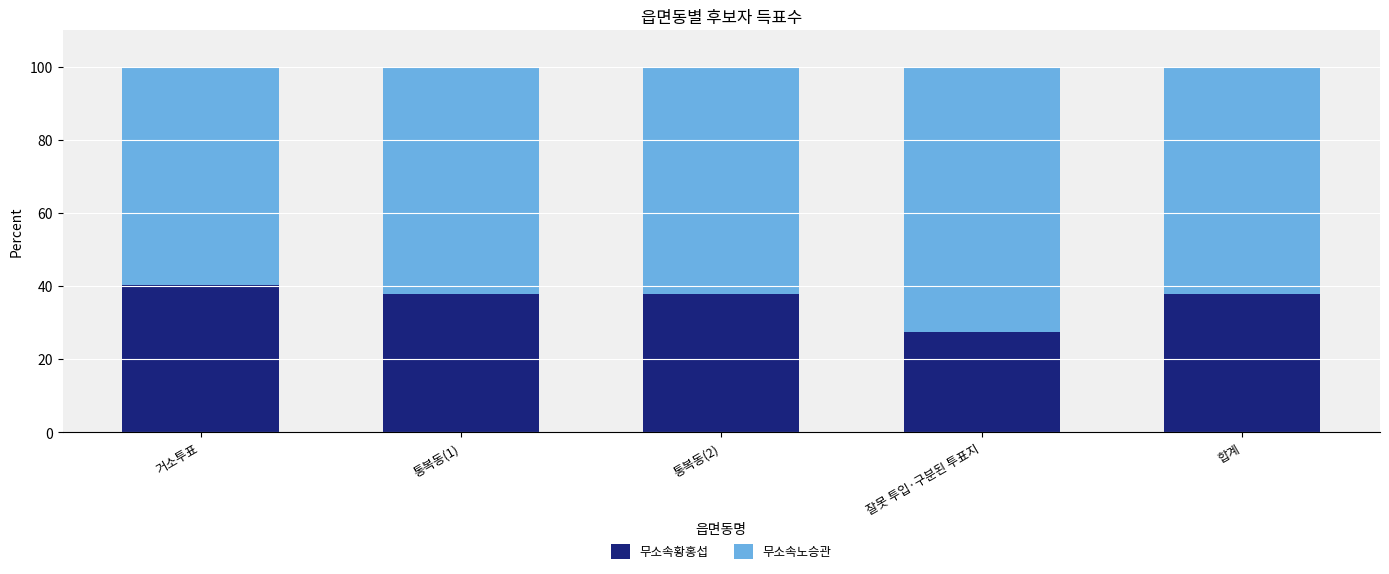

What is the highest value of the 무소속황홍섭 series?

40.2